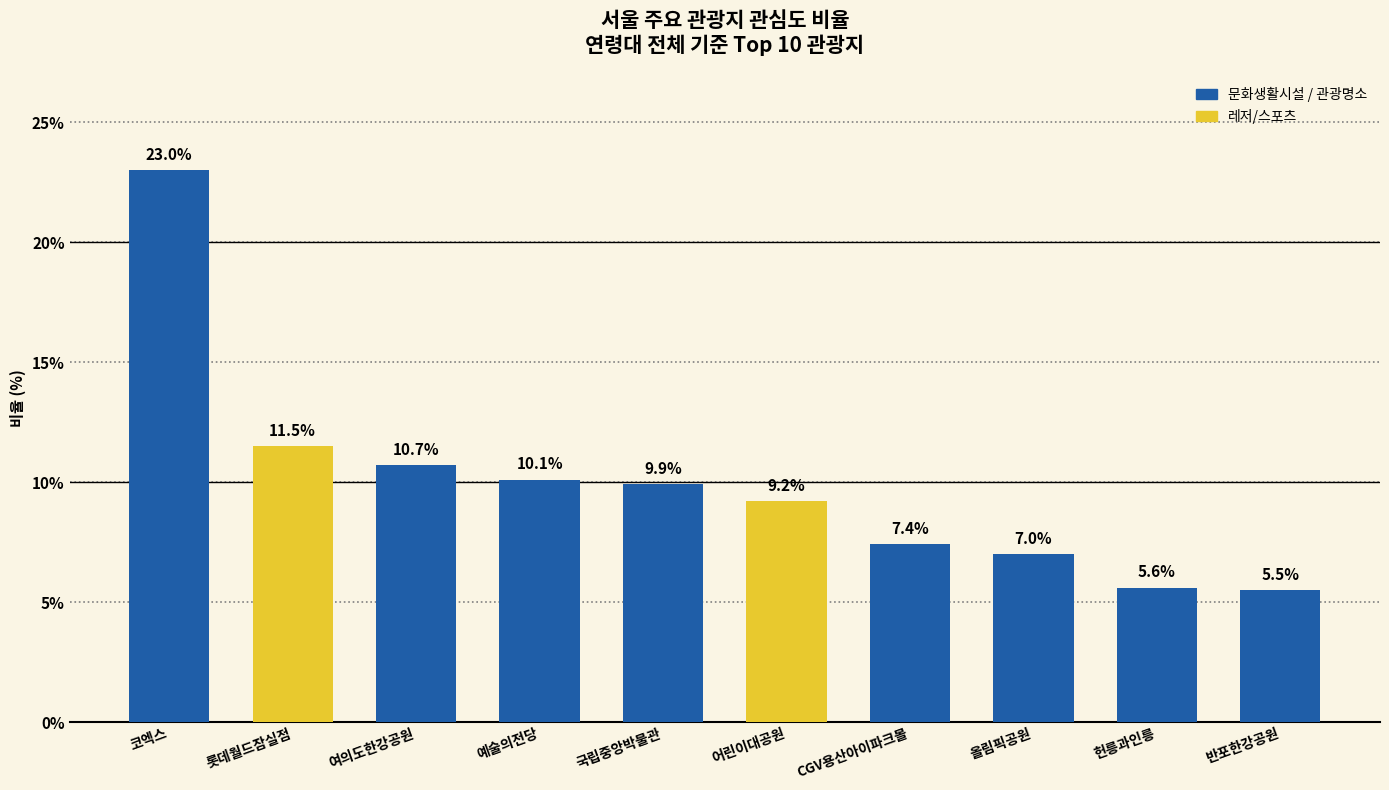

Reading left to right, transcribe all the data shown in this chart.

코엑스=23.0	롯데월드잠실점=11.5	여의도한강공원=10.7	예술의전당=10.1	국립중앙박물관=9.9	어린이대공원=9.2	CGV용산아이파크몰=7.4	올림픽공원=7.0	헌릉과인릉=5.6	반포한강공원=5.5